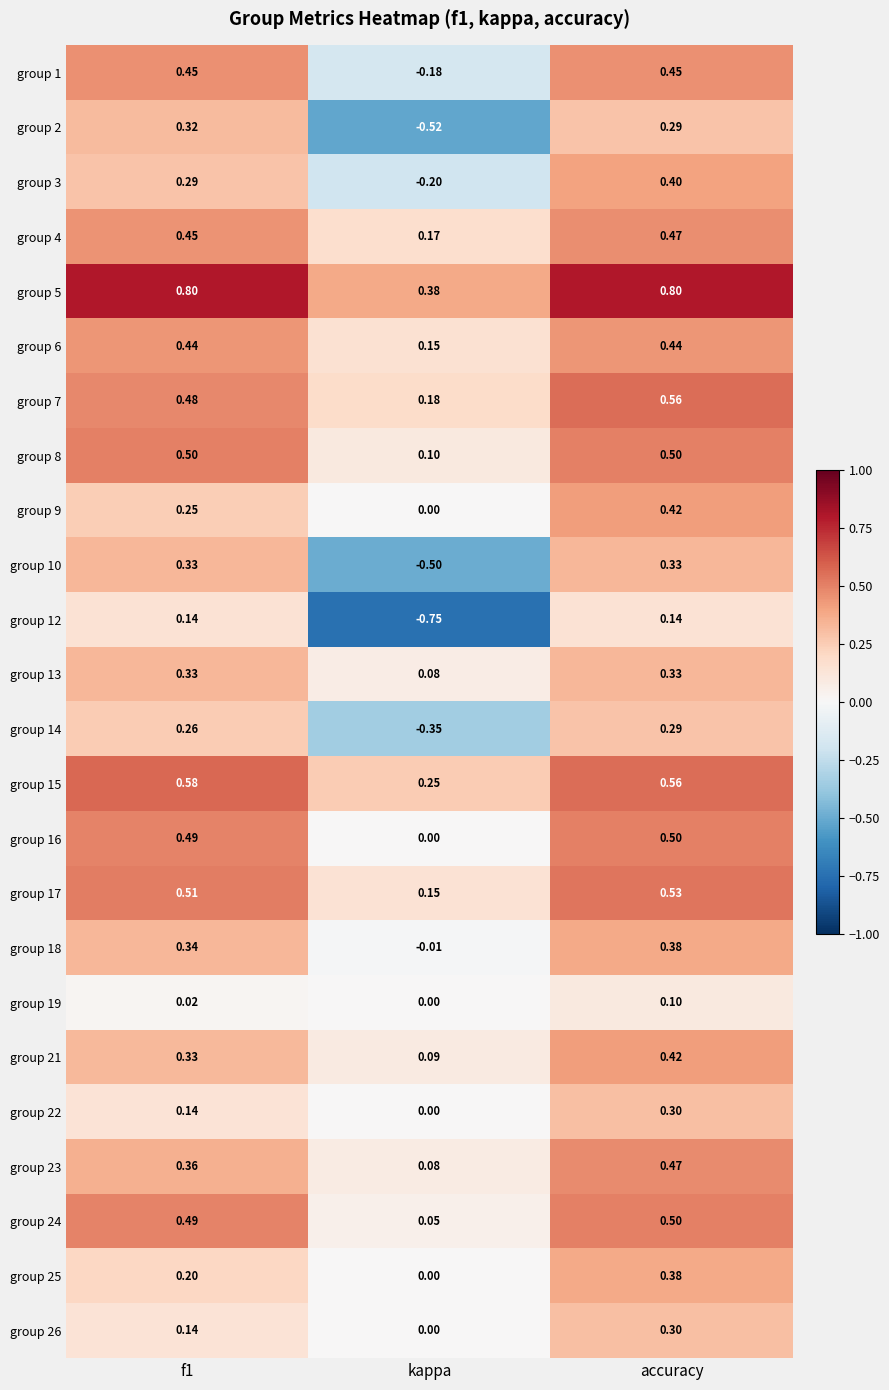

Is the value of group 15 at accuracy greater than the value of group 22 at accuracy?

Yes